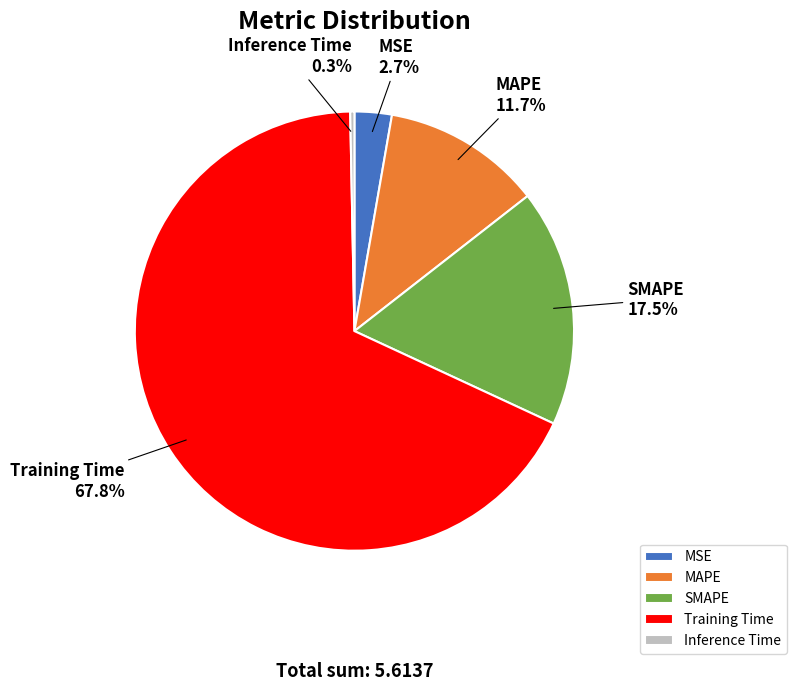

Is it true that SMAPE is 30% of the pie?

False